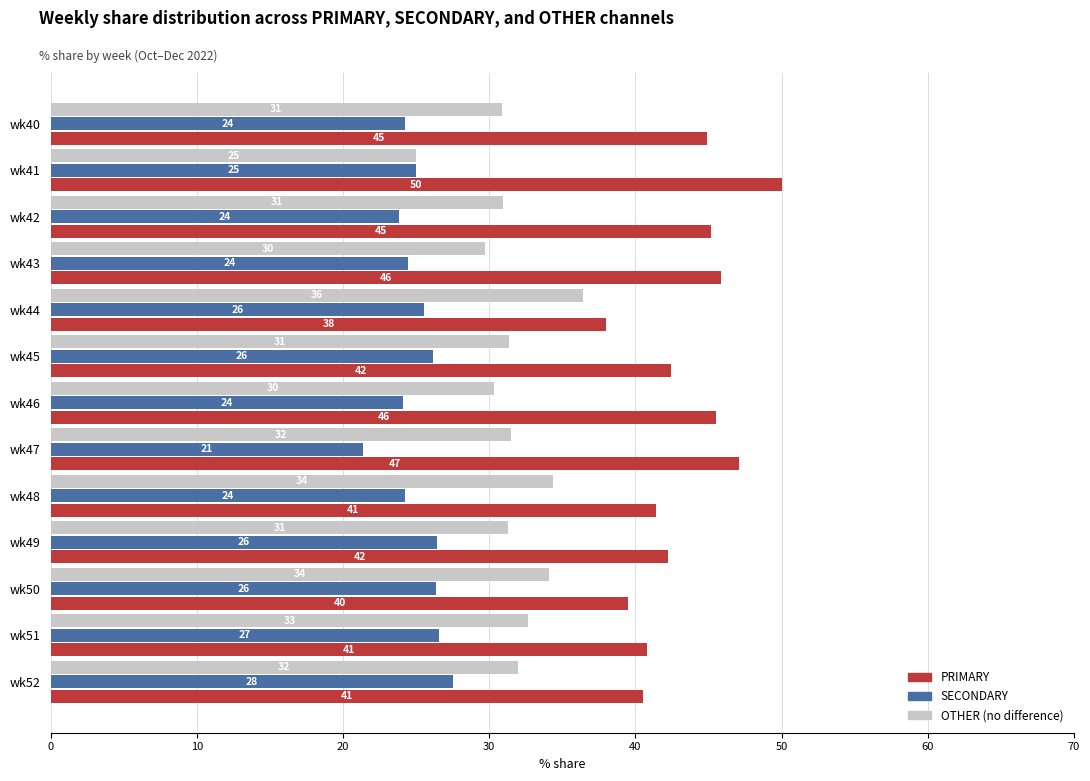

What is the minimum value shown in the chart?

21.4